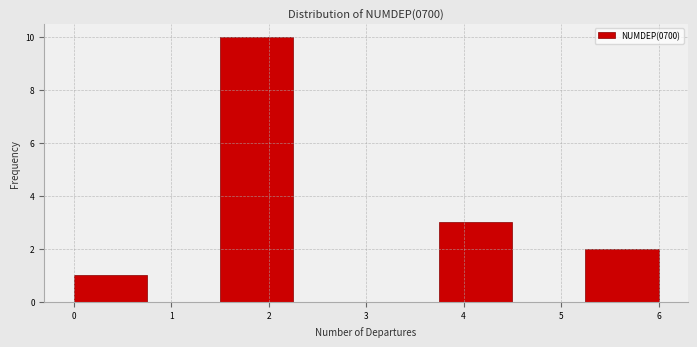

How tall is the bar that spans 1.50 to 2.25 on the x-axis? Neither the bar edges nor the heights are printed on the chart, so give them approximately, as read against the axes.

10